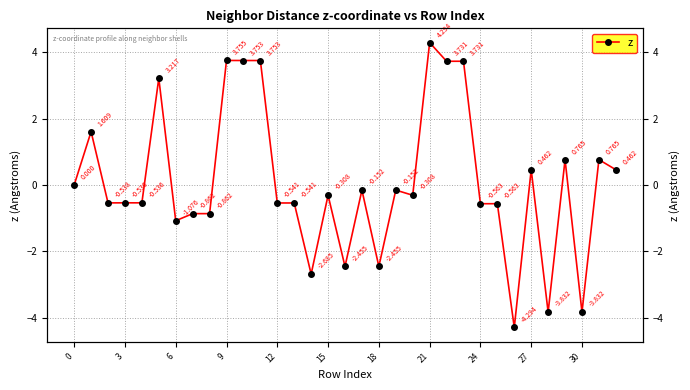

What is the smallest value displayed?

-4.3